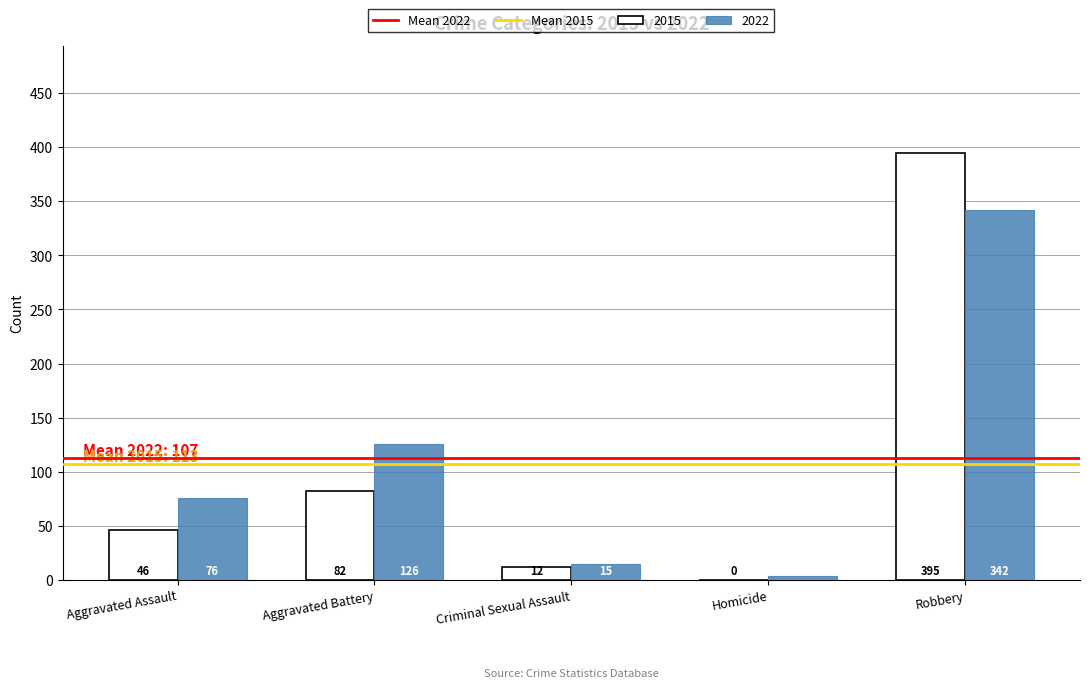

What is the sum of the 2015 values at Criminal Sexual Assault and Robbery?

407